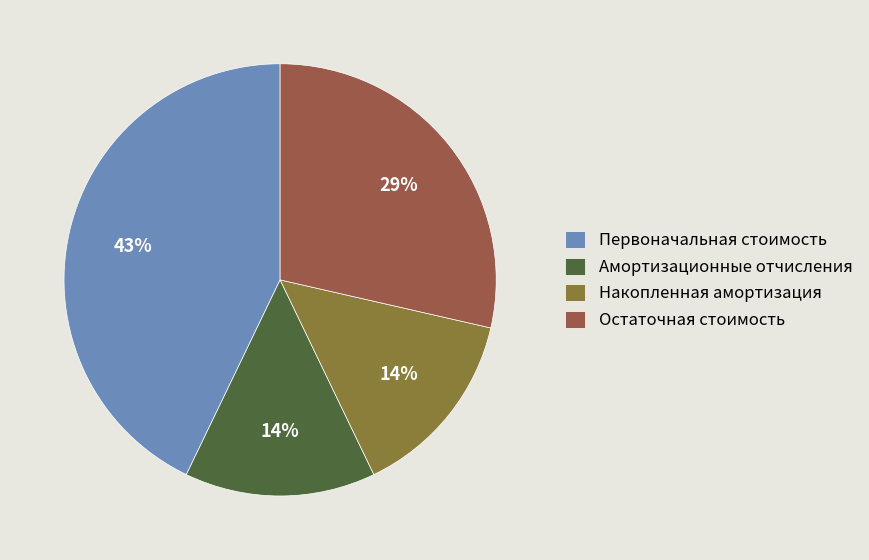

Which category has the biggest portion of the pie?

Первоначальная стоимость